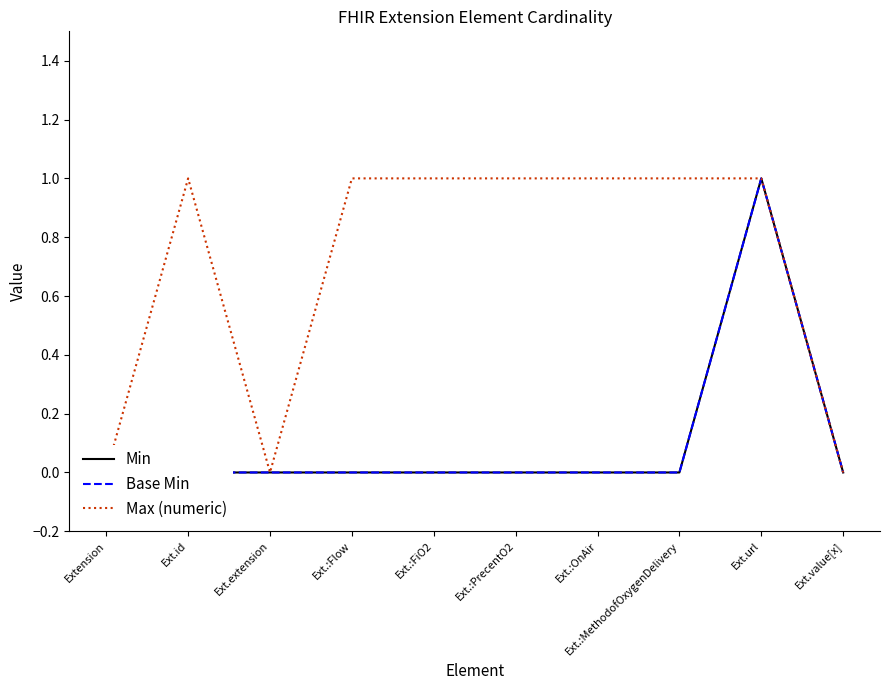

What is the label of the 5th point from the left?

Ext.:FiO2